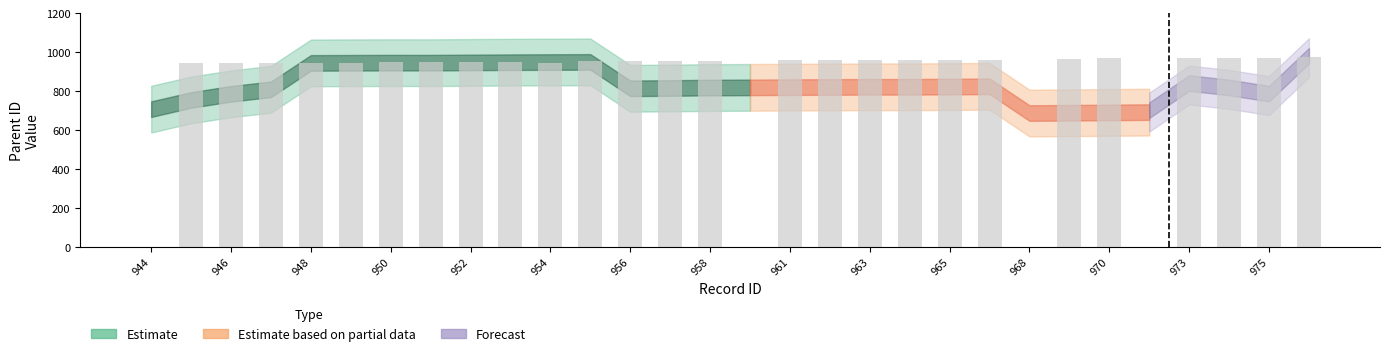

What is the maximum value shown in the chart?

975